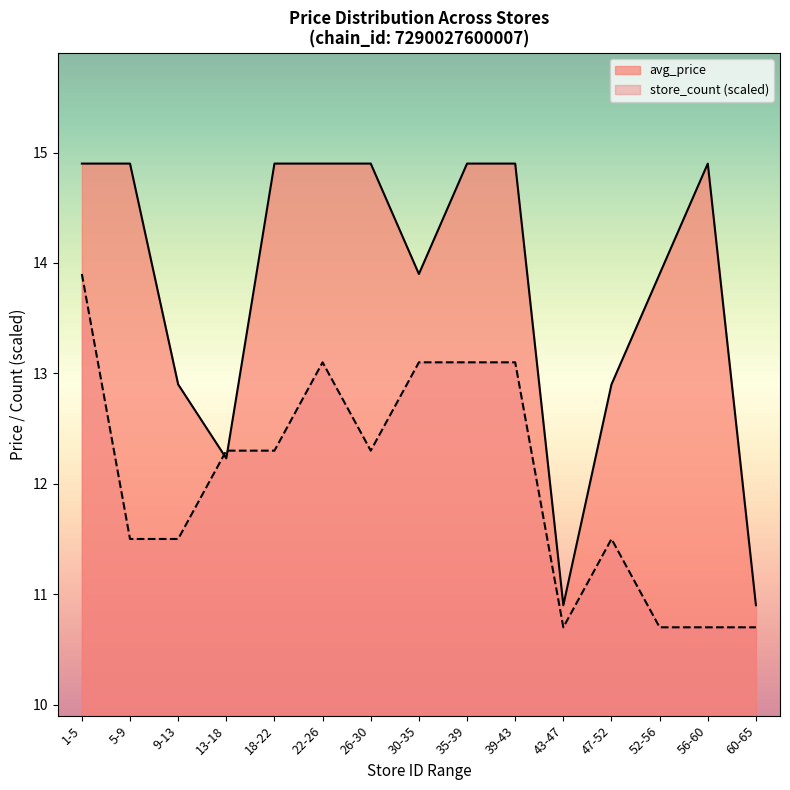

What is the highest value of the store_count (scaled) series?

13.9